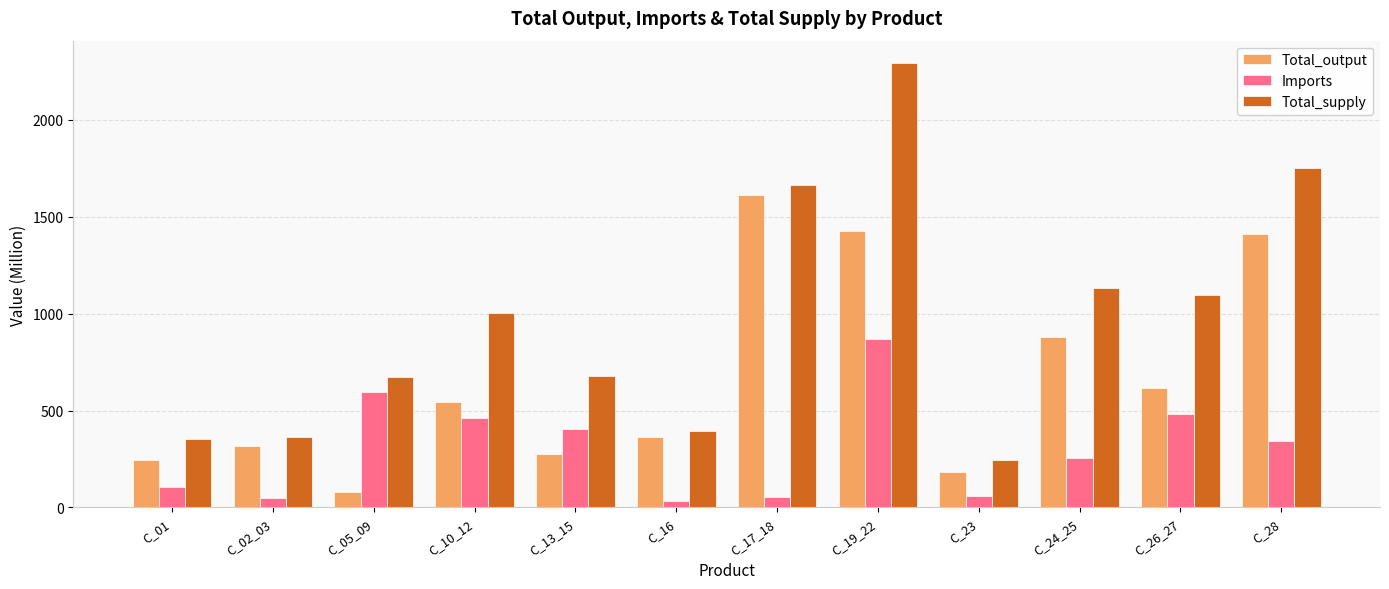

What is the minimum value for Total_output?

81.4